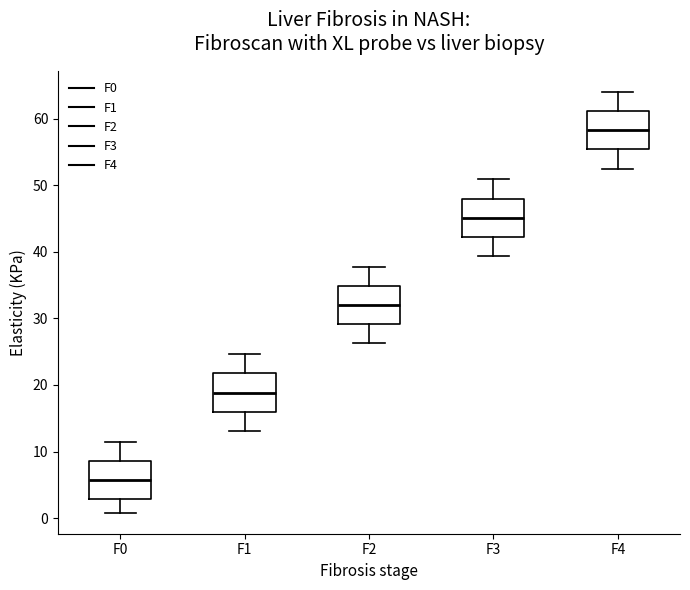

Reading left to right, read every box against the y-axis: the position of its median line, the range the box covers, and the ends of its whiskers. The values are not printed on the chart, so give them approximately, as read against the axis.

F0: median 6, box 3 to 9, whiskers 1 to 11
F1: median 19, box 16 to 22, whiskers 13 to 25
F2: median 32, box 29 to 35, whiskers 26 to 38
F3: median 45, box 42 to 48, whiskers 39 to 51
F4: median 58, box 55 to 61, whiskers 53 to 64